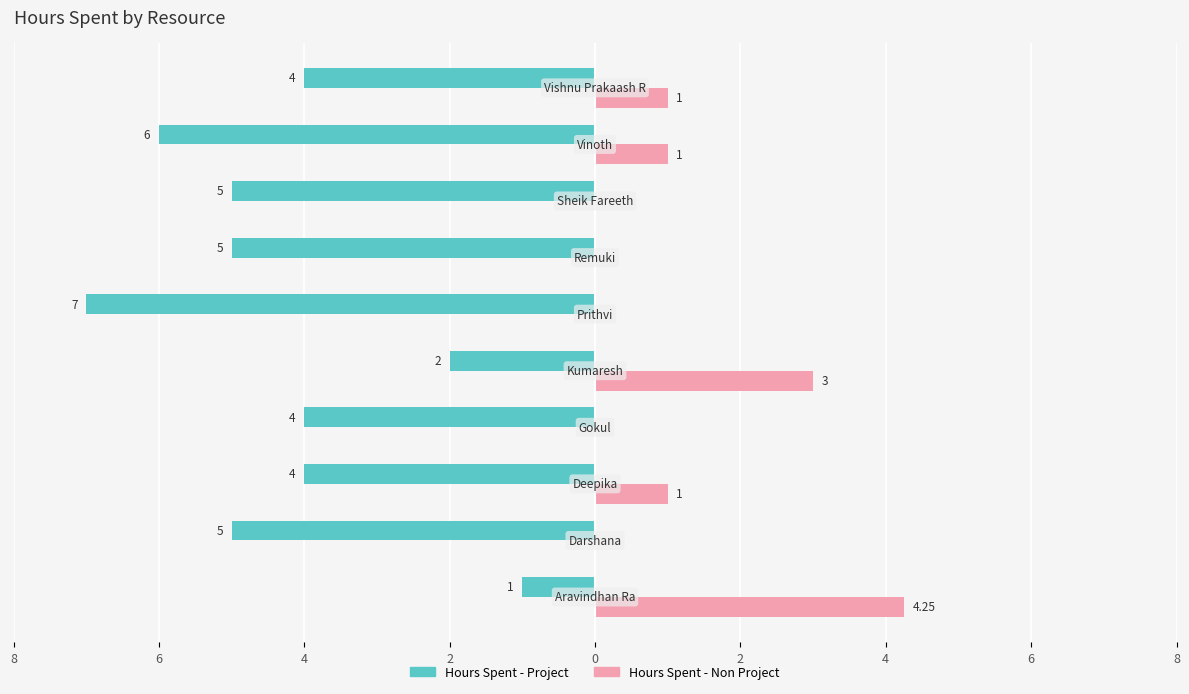

How many Hours Spent - Project values are between -5 and -4?

6